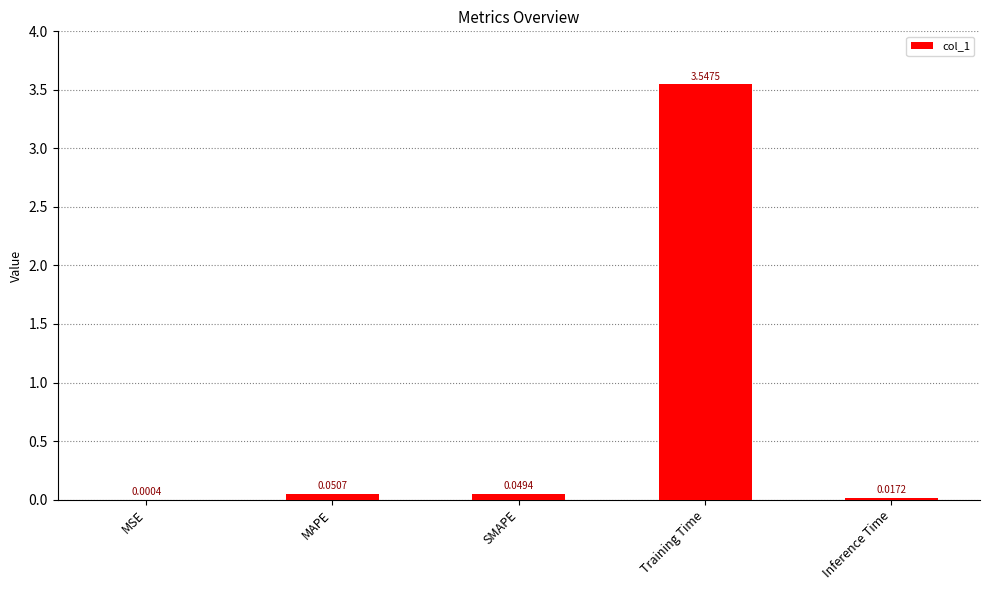

What is the sum of all values?

3.7